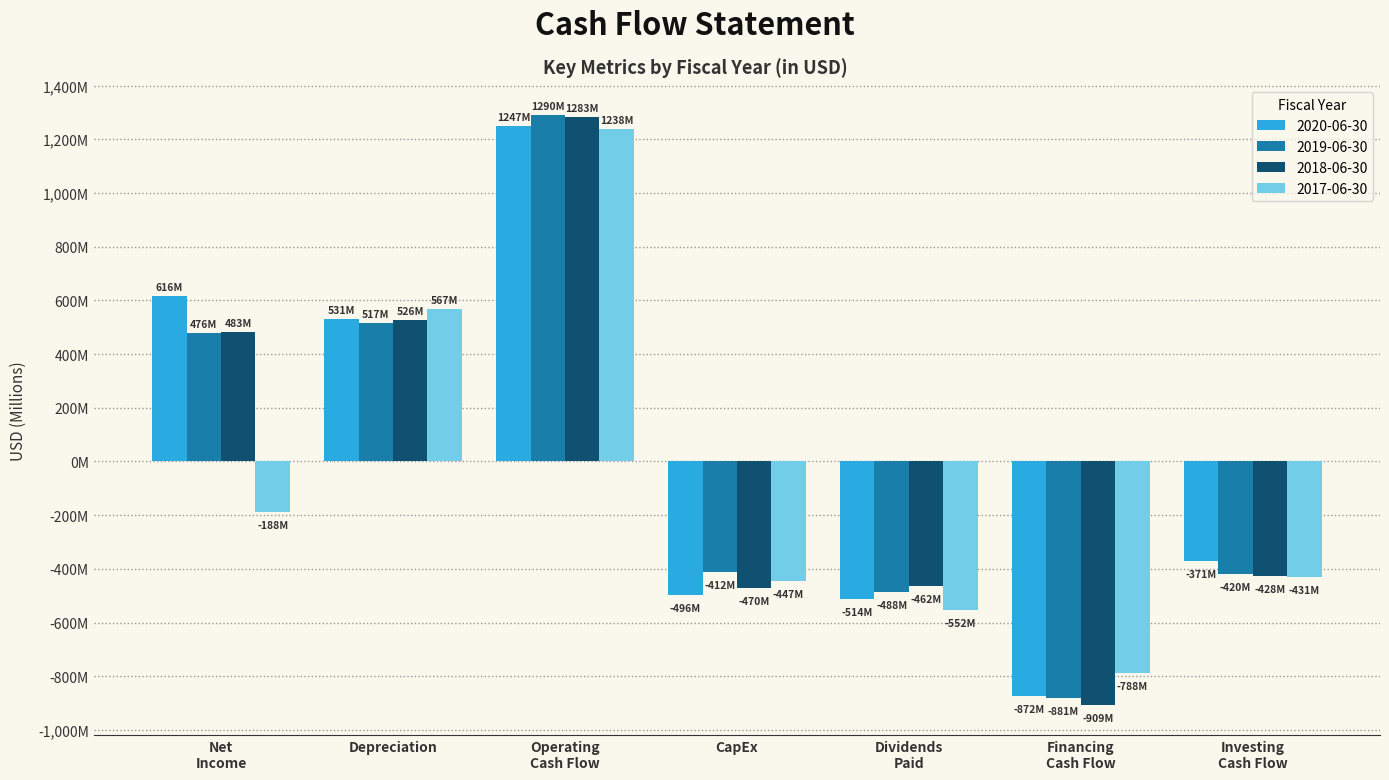

Reading left to right, extract all data points from this chart.

2020-06-30: 615.9	530.8	1247.4	-496.2	-513.8	-871.9	-371.3
2019-06-30: 476.5	516.9	1290.3	-411.7	-487.6	-880.6	-419.7
2018-06-30: 483.0	525.5	1282.6	-470.5	-462.1	-908.6	-427.9
2017-06-30: -187.9	567.3	1238.4	-446.6	-551.9	-787.7	-431.2